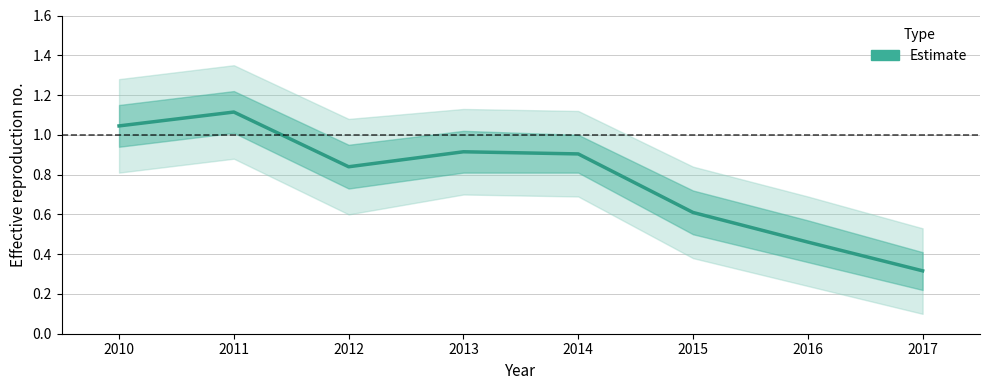

The value at 2011 is 1.1. True or false?

True